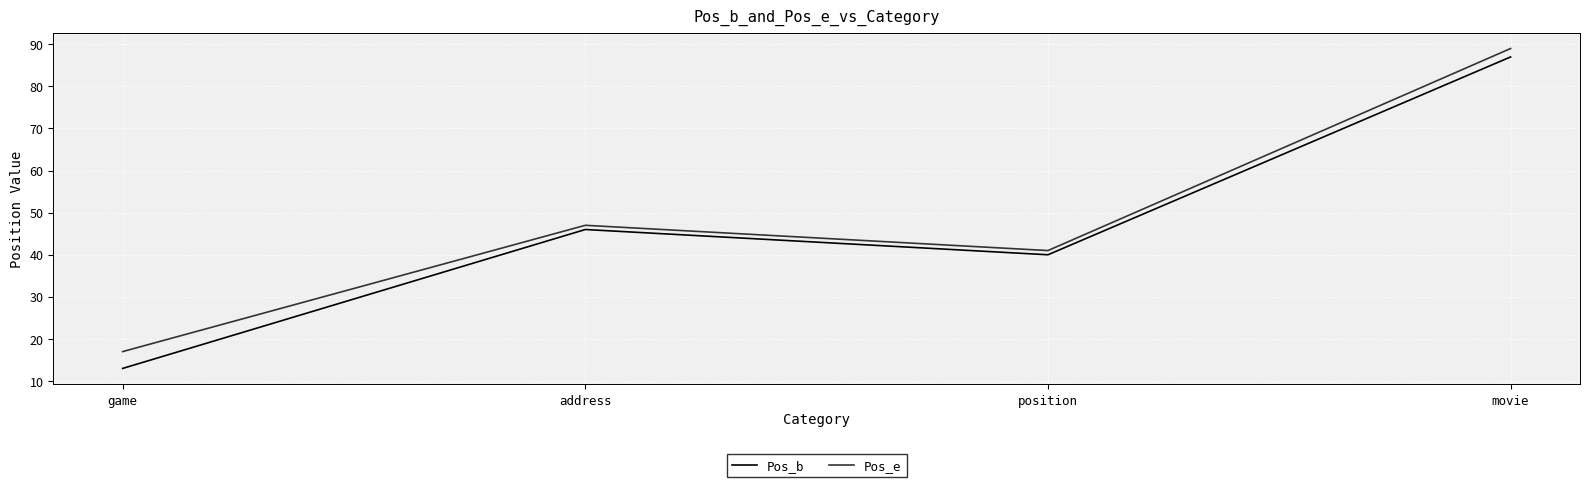

How many interior local valleys does the Pos_b series have?

1